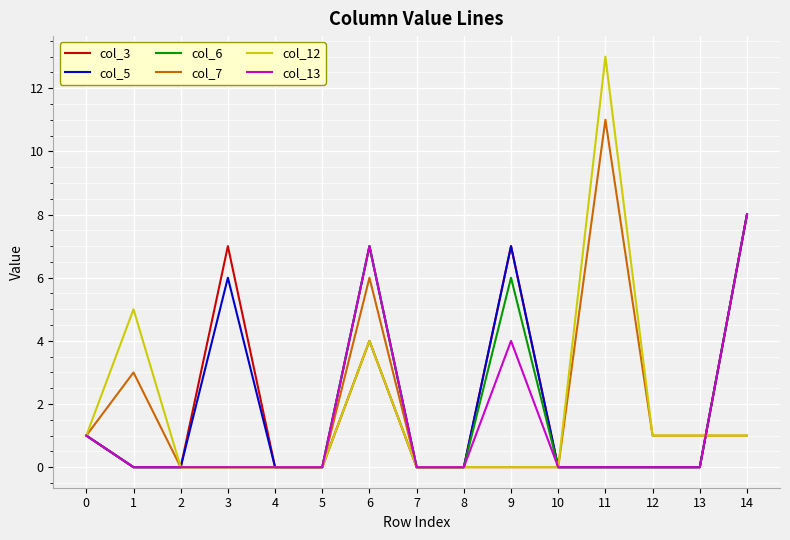

What is the total value across all series at 14?

34